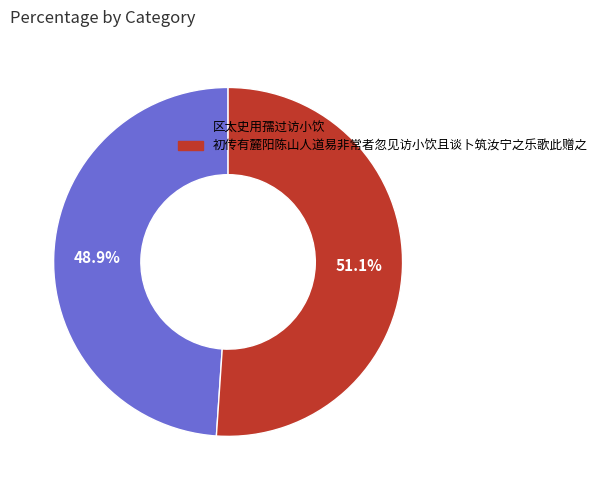

Does 初传有麓阳陈山人道易非常者忽见访小饮且谈卜筑汝宁之乐歌此赠之 represent more than half of the total?

Yes